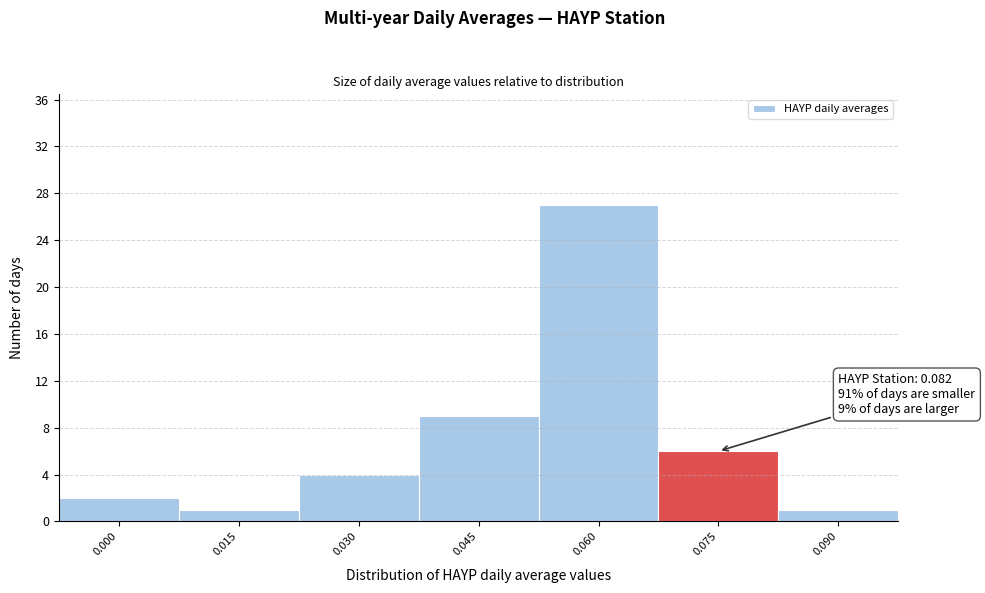

Reading left to right, list all the values displayed in this chart.

0.000=2	0.015=1	0.030=4	0.045=9	0.060=27	0.075=6	0.090=1